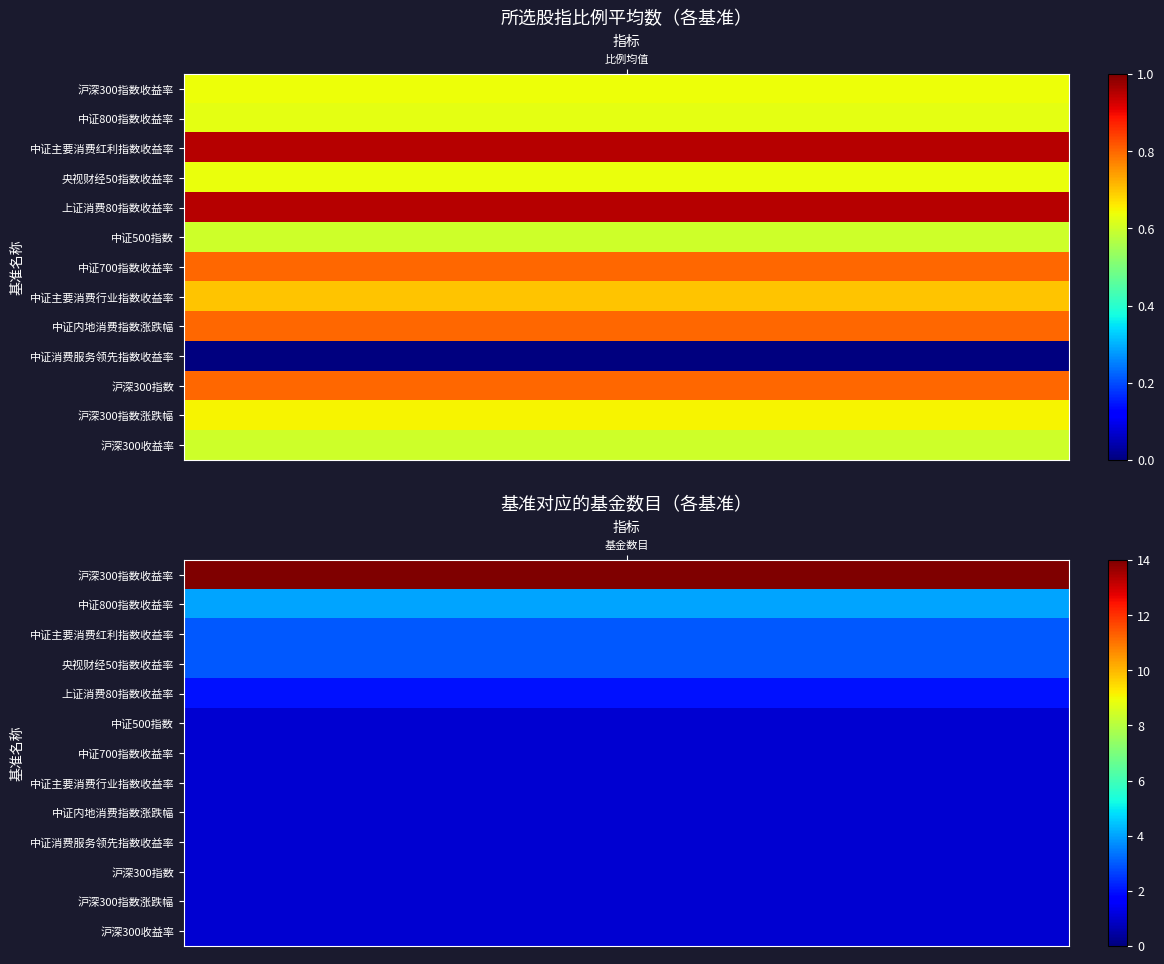

The 基准对应的基金数目 series shows 1.7 at 9. True or false?

False